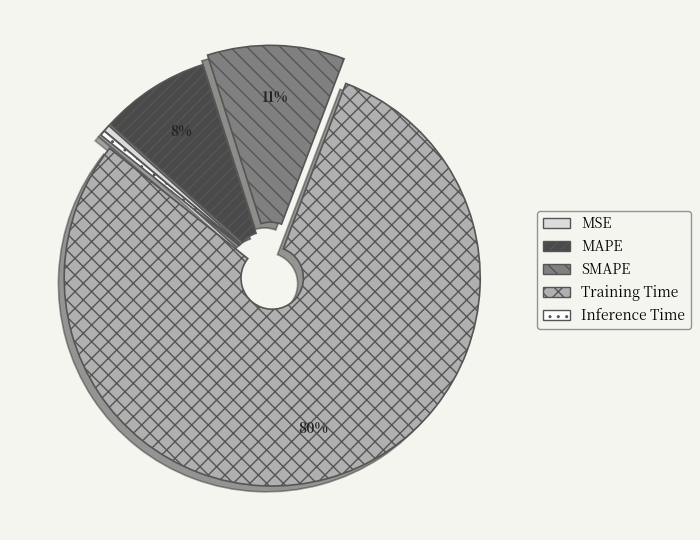

How many slices are in this pie chart?

5